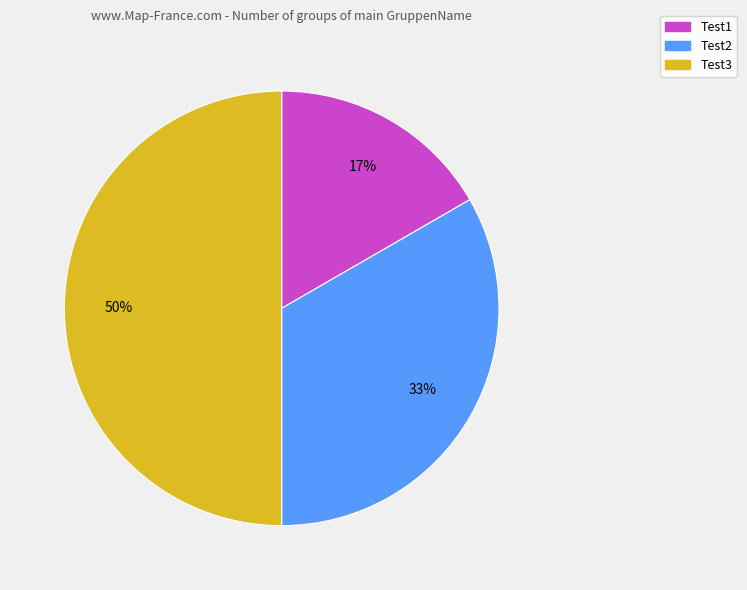

Rank the categories by value from highest to lowest.

Test3, Test2, Test1